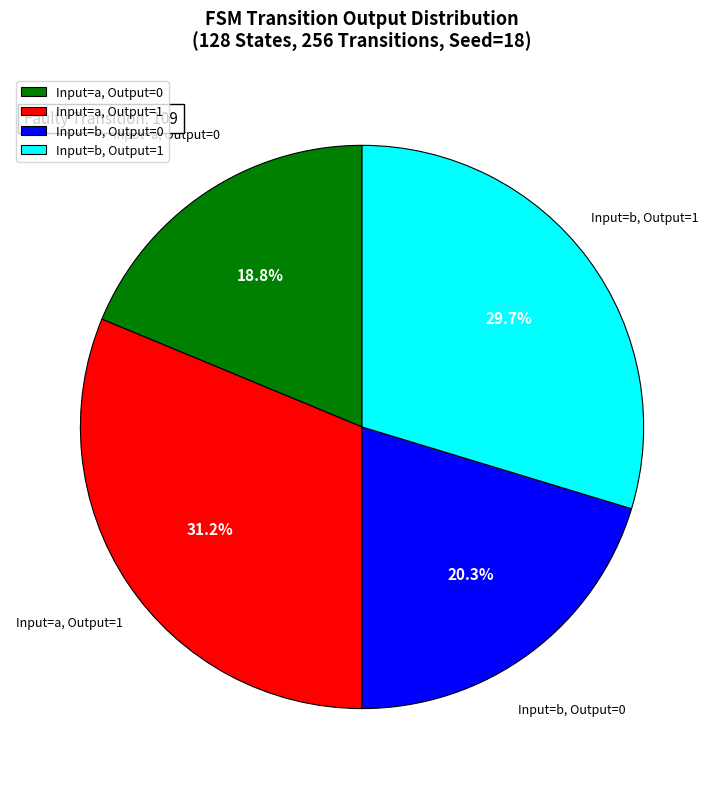

Which slice is the smallest?

Input=a, Output=0